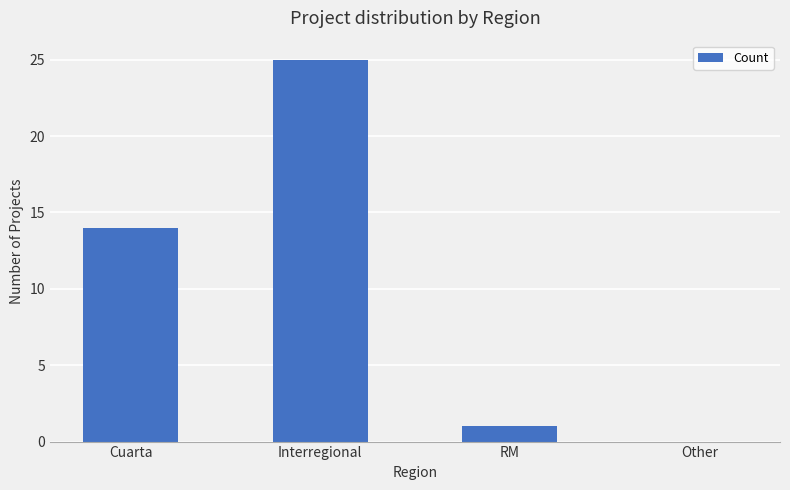

What is the change in value from Interregional to RM?

-24